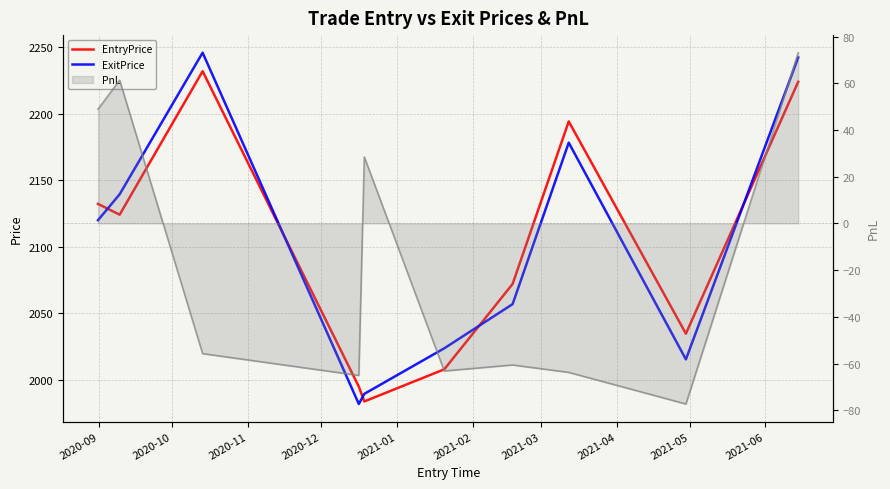

What is the difference between the PnL (line) values at 2020-12 and 2020-09?

114.0